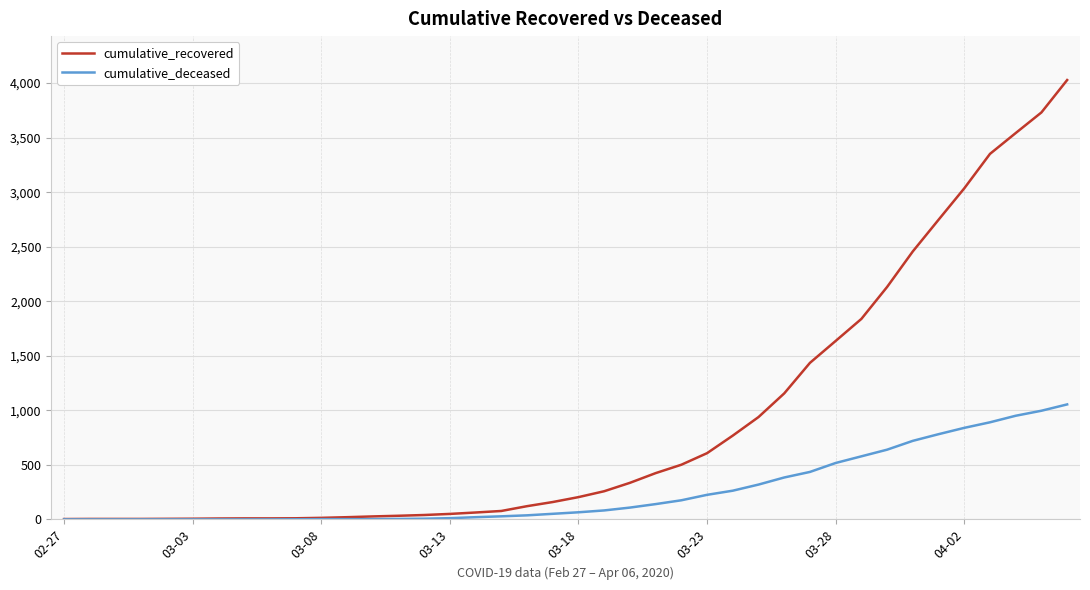

What is the maximum value for cumulative_deceased?

1054